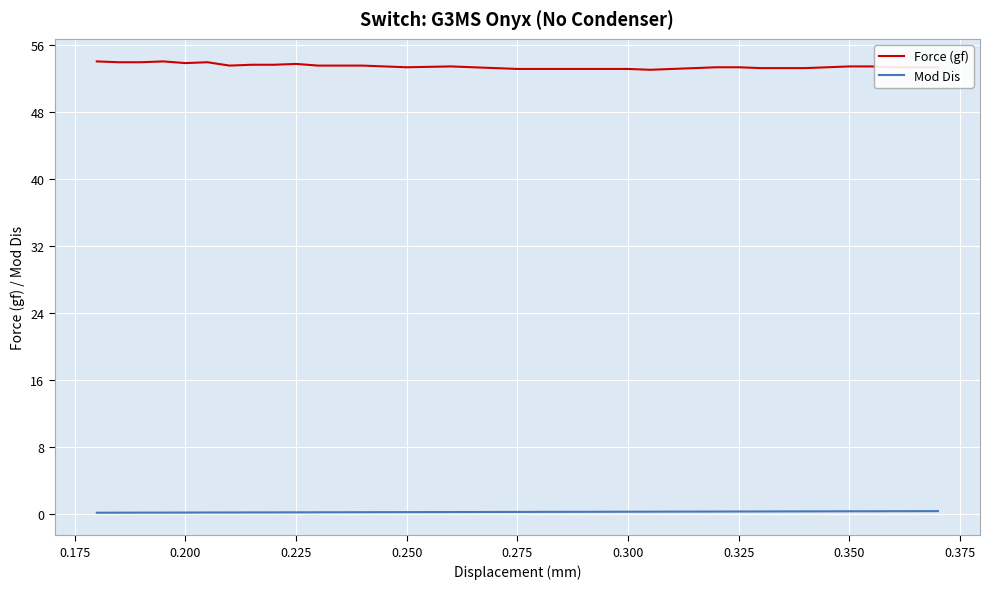

List the series in order of their overall mean, lowest first.

Mod Dis, Force (gf)